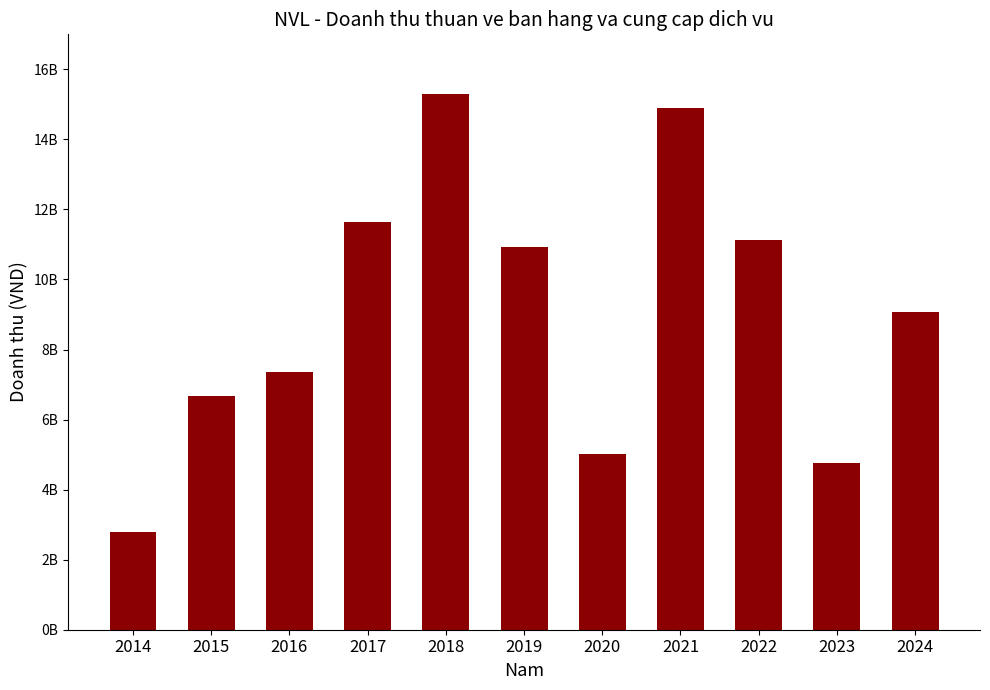

Does the chart contain stacked bars?

No